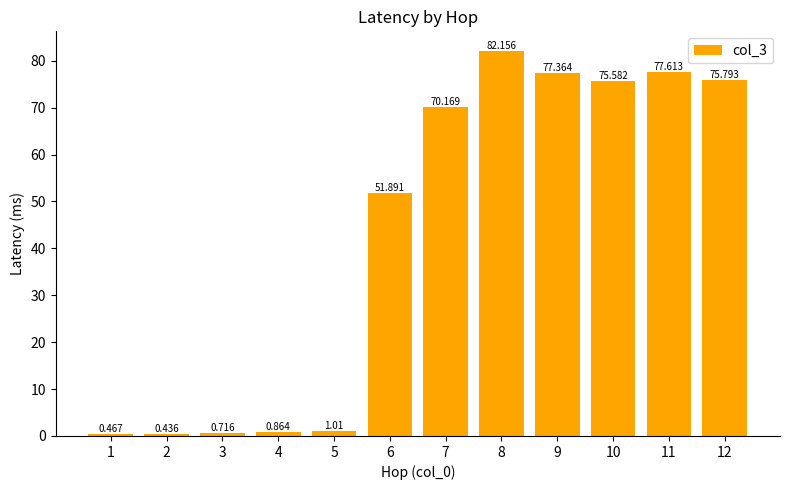

What is the change in value from 6 to 7?

+18.3